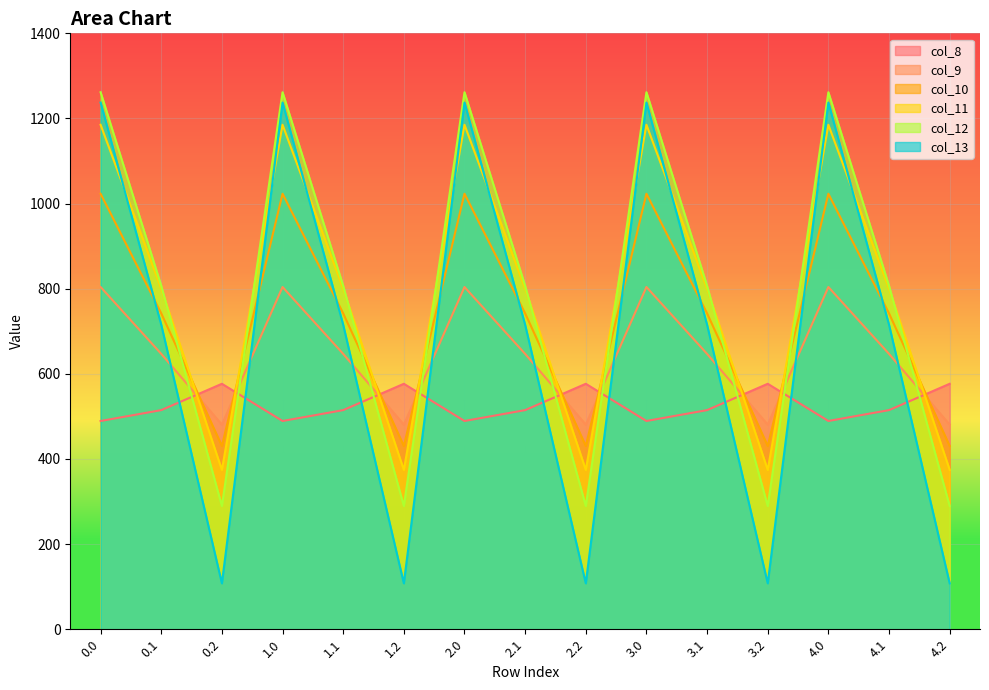

What is the total value across all series at 1.1?

4226.1